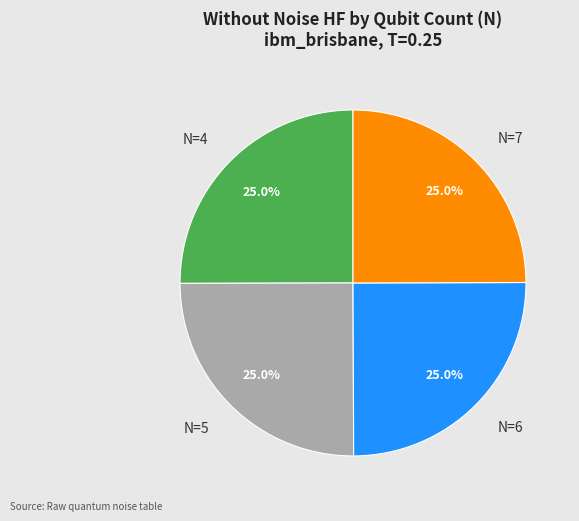

Is it true that N=6 is 33% of the pie?

False